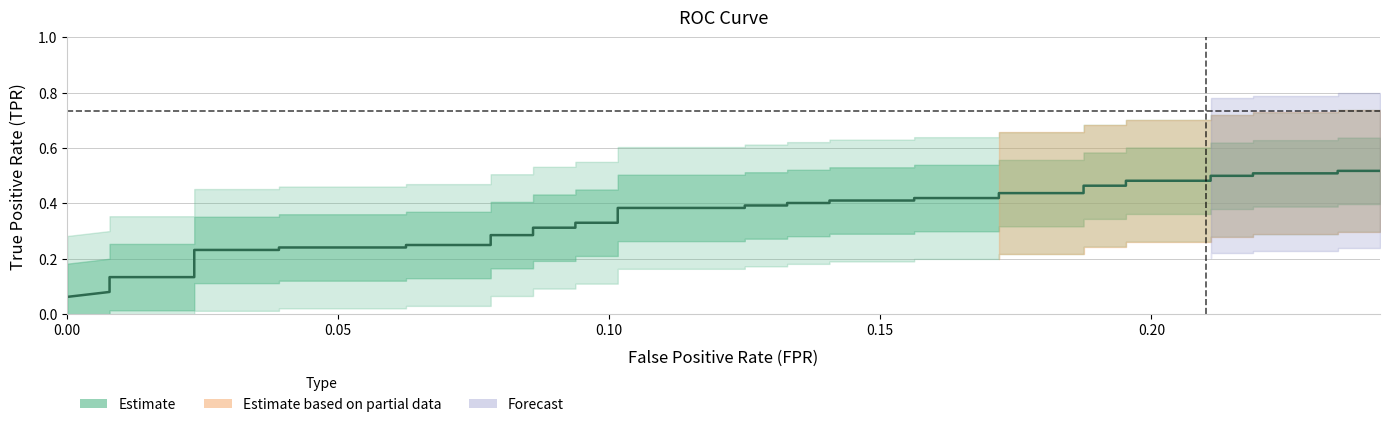

Reading left to right, what are all the values shown in this chart?

0.1	0.1	0.1	0.1	0.1	0.1	0.2	0.2	0.2	0.2	0.2	0.2	0.3	0.3	0.3	0.3	0.3	0.3	0.4	0.4	0.4	0.4	0.4	0.4	0.4	0.4	0.4	0.4	0.4	0.4	0.5	0.5	0.5	0.5	0.5	0.5	0.5	0.5	0.5	0.5